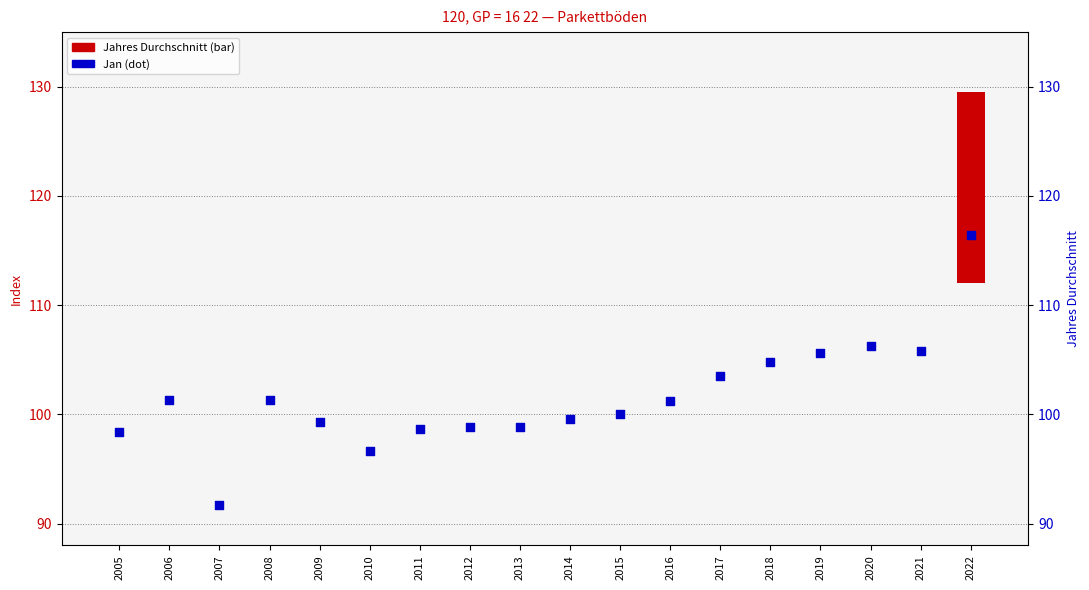

What are all the series names shown in the legend?

Jahres Durchschnitt, Jan